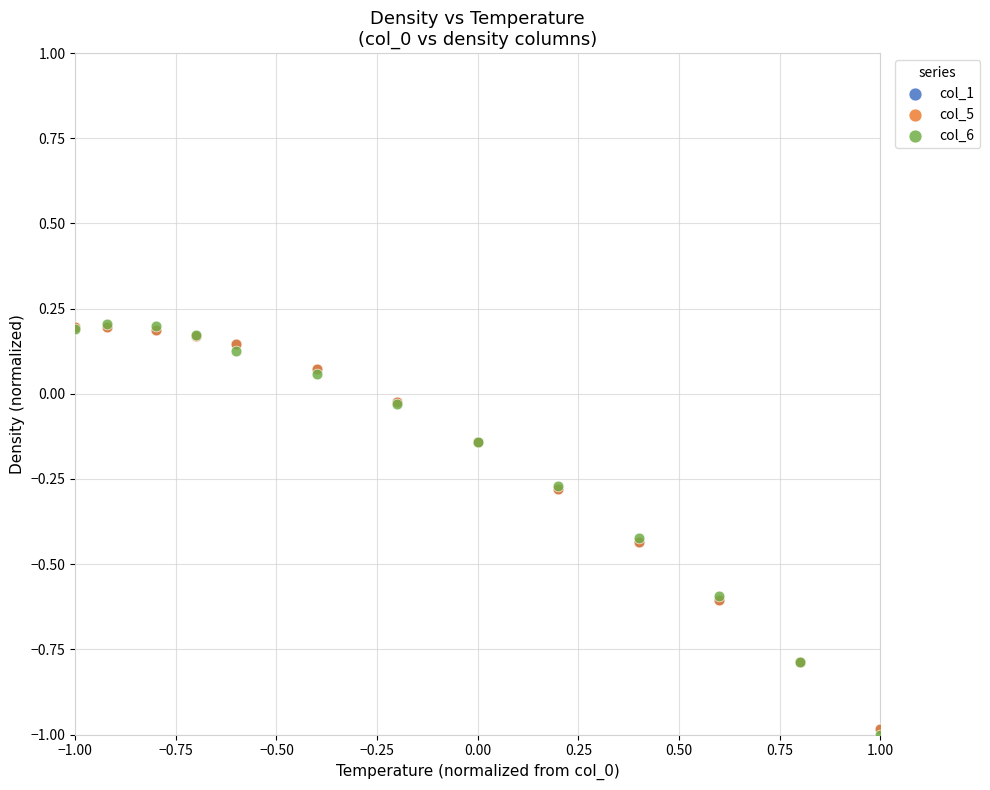

What are all the series names shown in the legend?

col_1, col_5, col_6